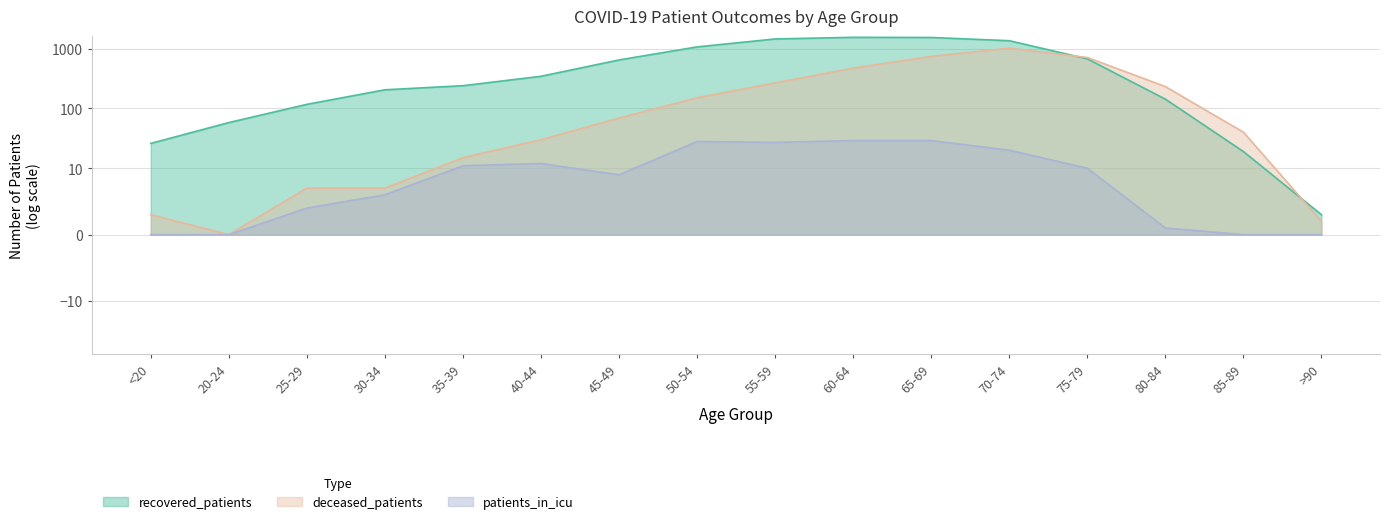

What is the label of the 11th point from the right?

40-44